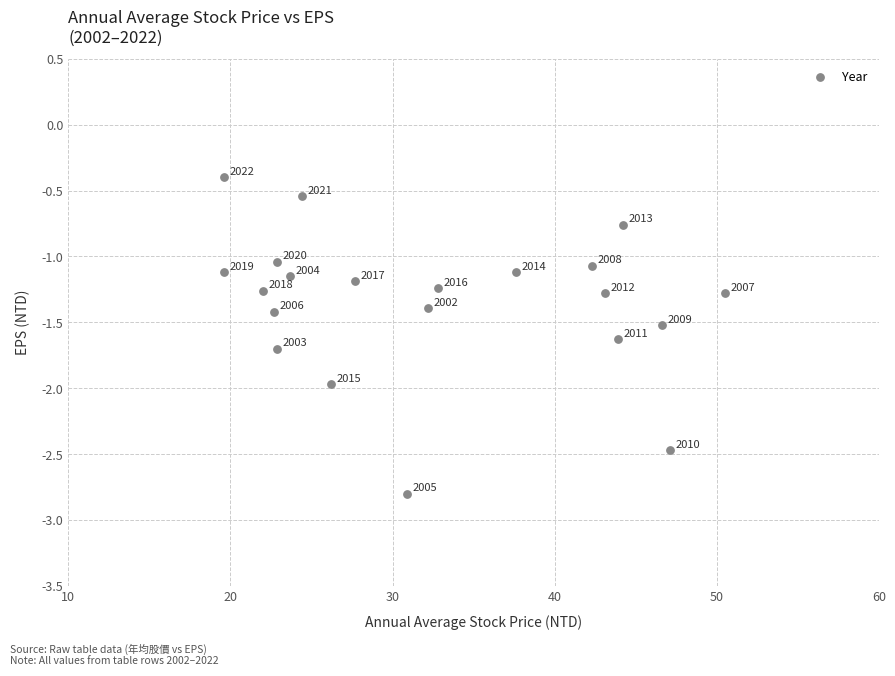

What is the range of Y values (max minus min)?

2.4